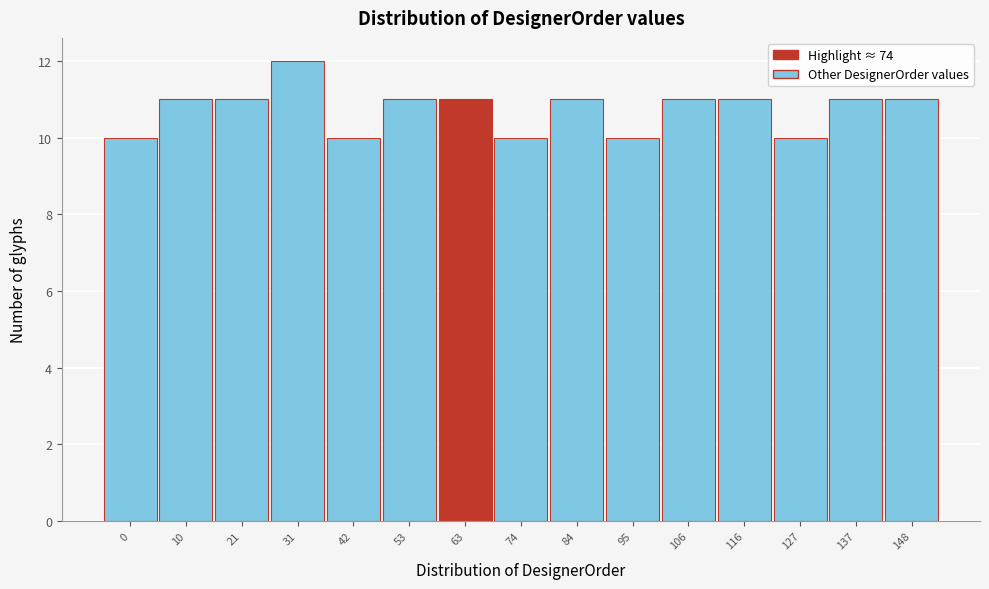

Reading right to left, list all the values displayed in this chart.

11	11	10	11	11	10	11	10	11	11	10	12	11	11	10